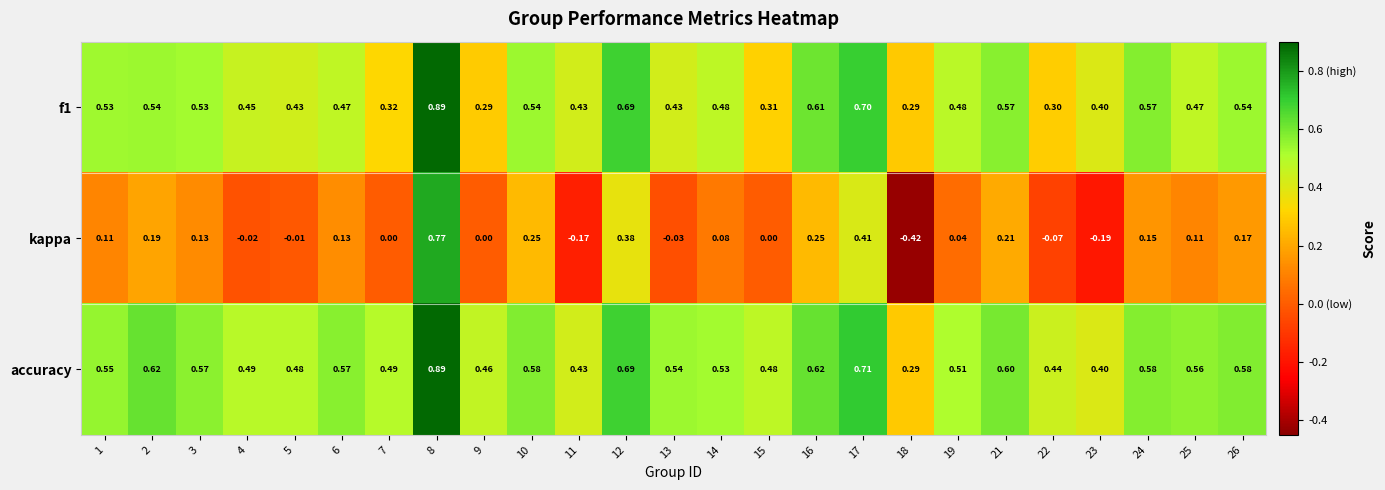

Is the value of f1 at 21 greater than the value of kappa at 17?

Yes